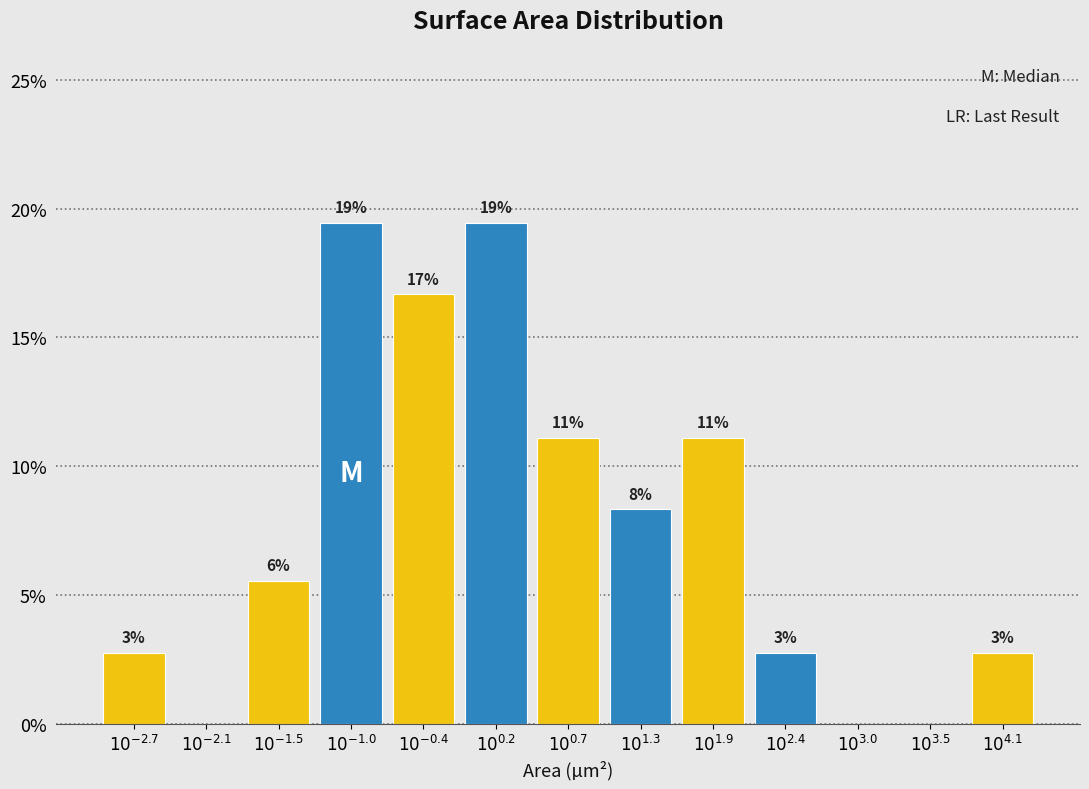

Are the bars horizontal?

No